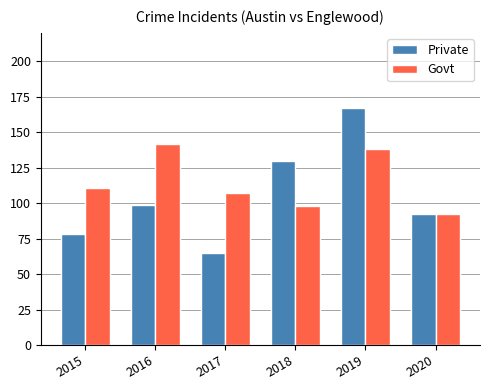

Which series has the largest range (max minus min)?

Private